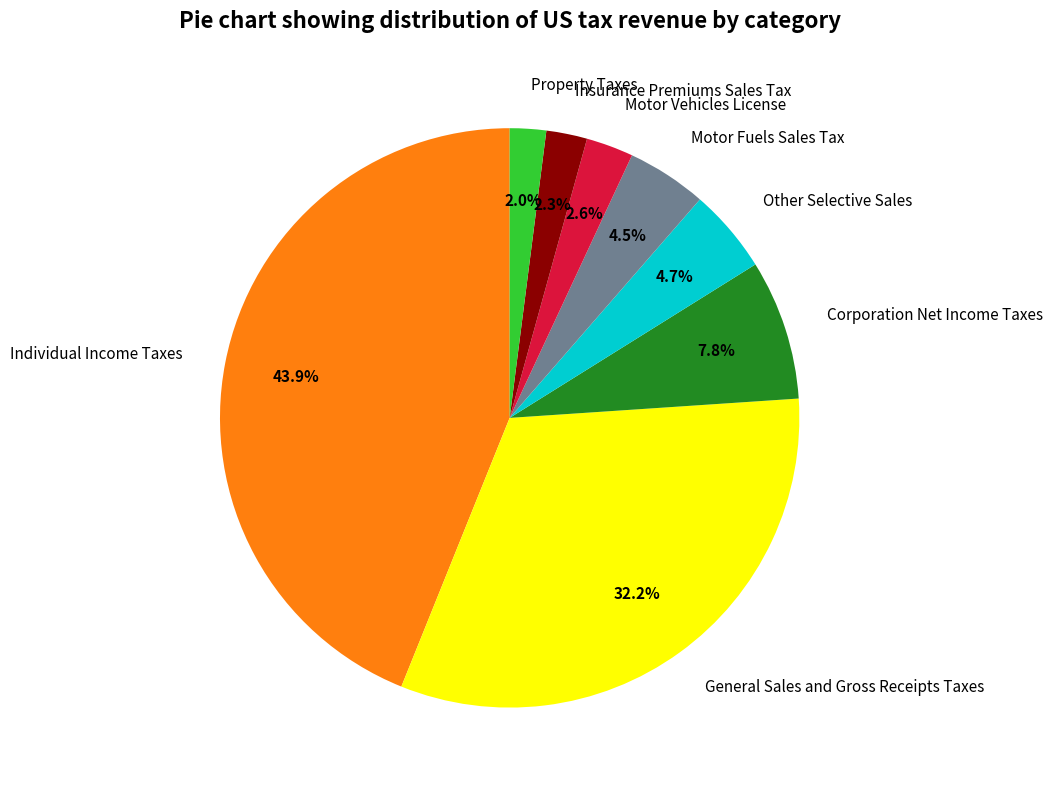

What is the largest slice in the pie chart?

Individual Income Taxes